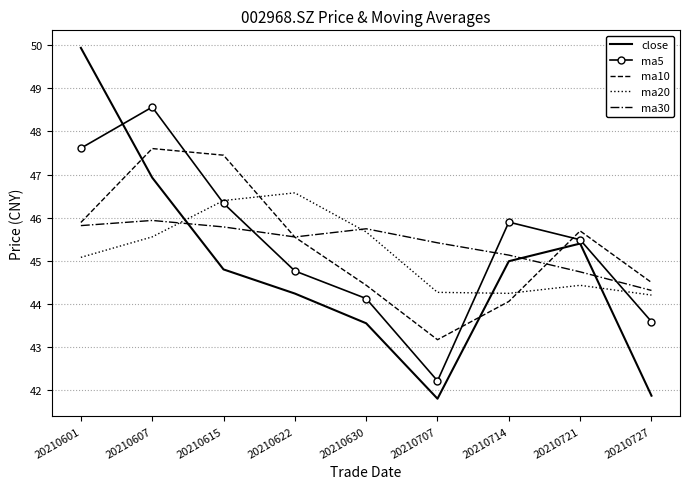

What is the average value of the ma10 series?

45.4